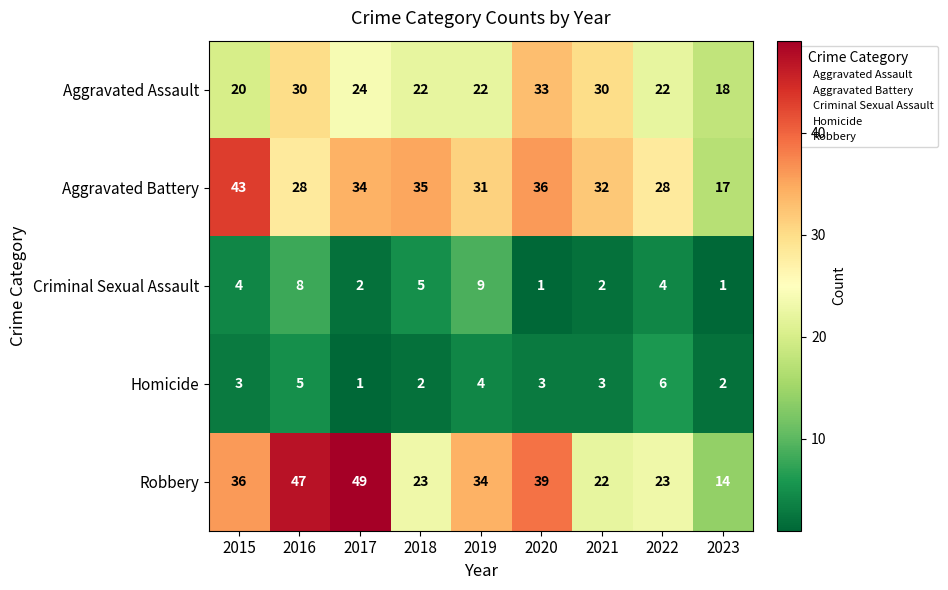

How many data points in Criminal Sexual Assault are less than 4?

4